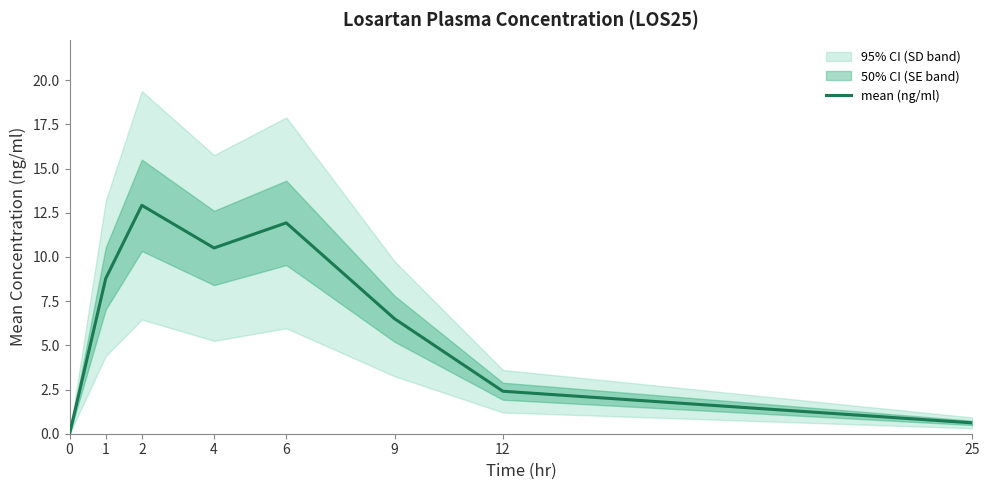

Between 6 and 1, which is larger?

6